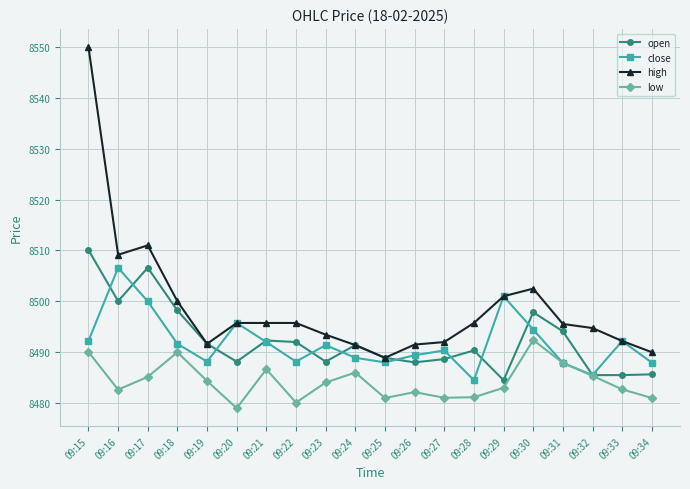

The value of high at 09:20 is 8495.8. True or false?

True